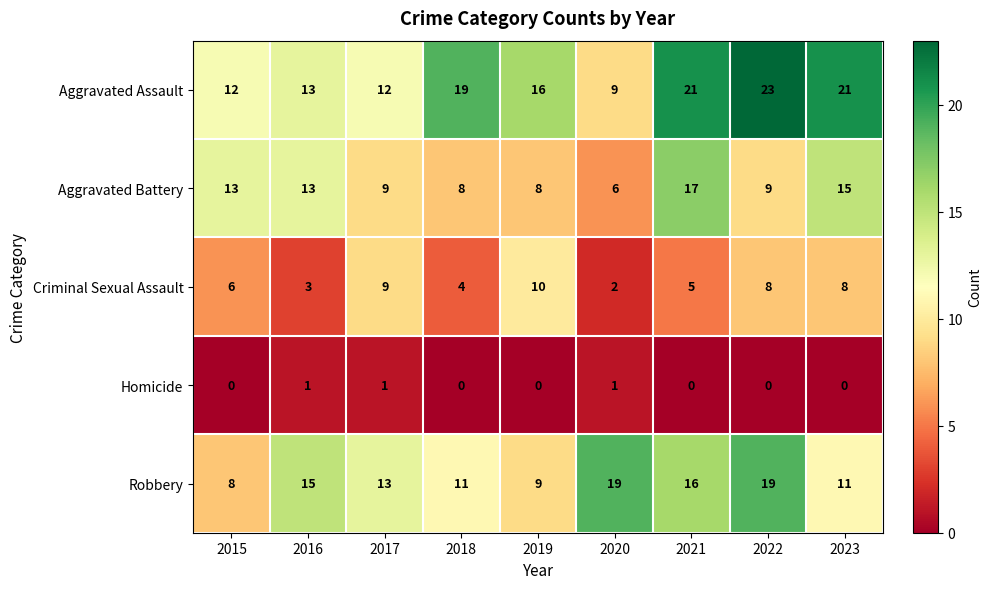

Between 2021 and 2022, which series saw the biggest shift?

Aggravated Battery